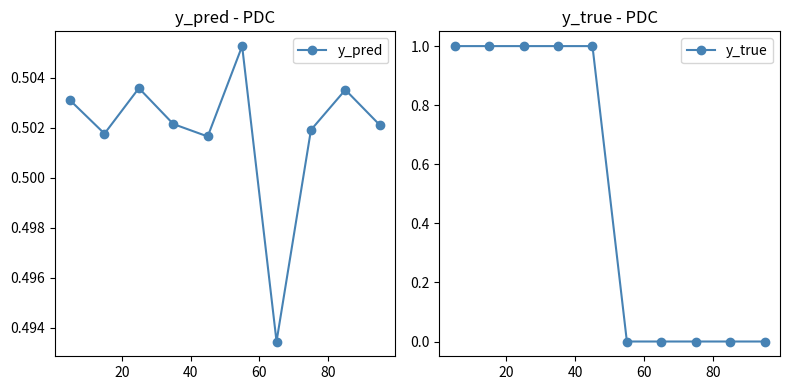

How many interior local valleys does the y_pred series have?

3